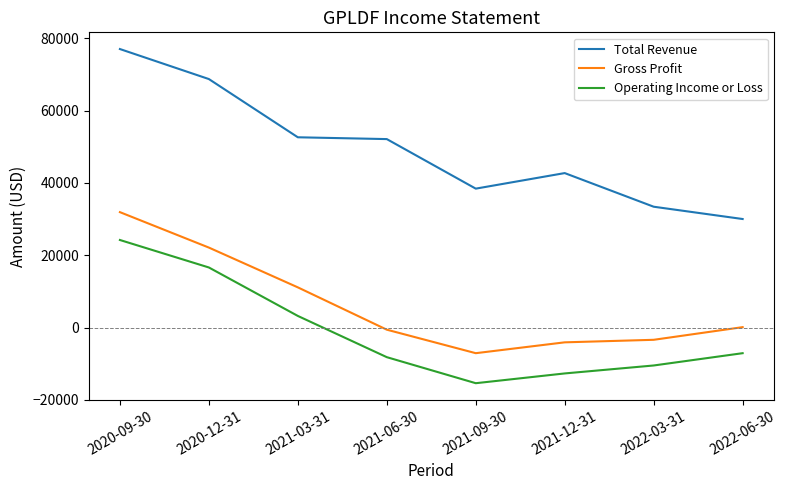

Does the chart display data point markers on the line(s)?

No